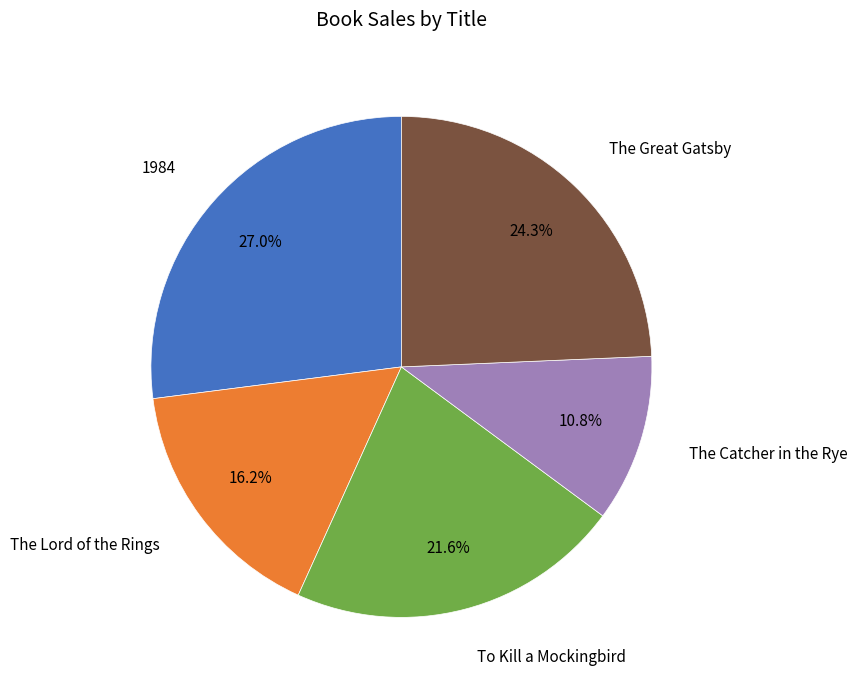

To the nearest percent, what is the difference between the largest and smallest slice percentages?

16%